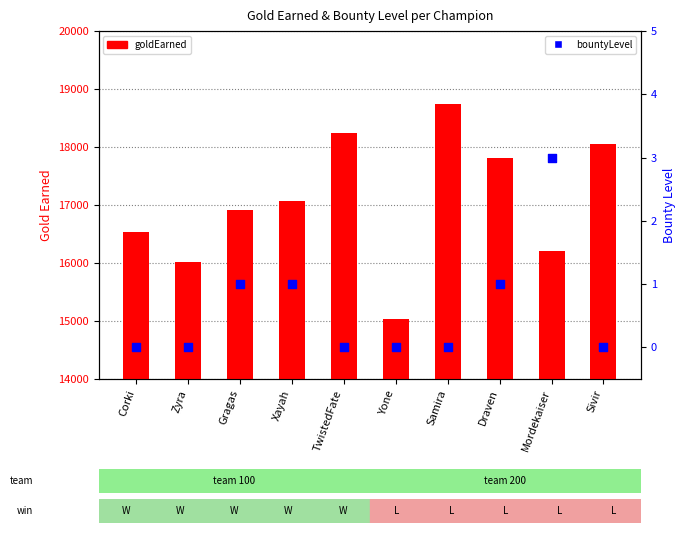

At how many categories does at least one series exceed 8327?

10